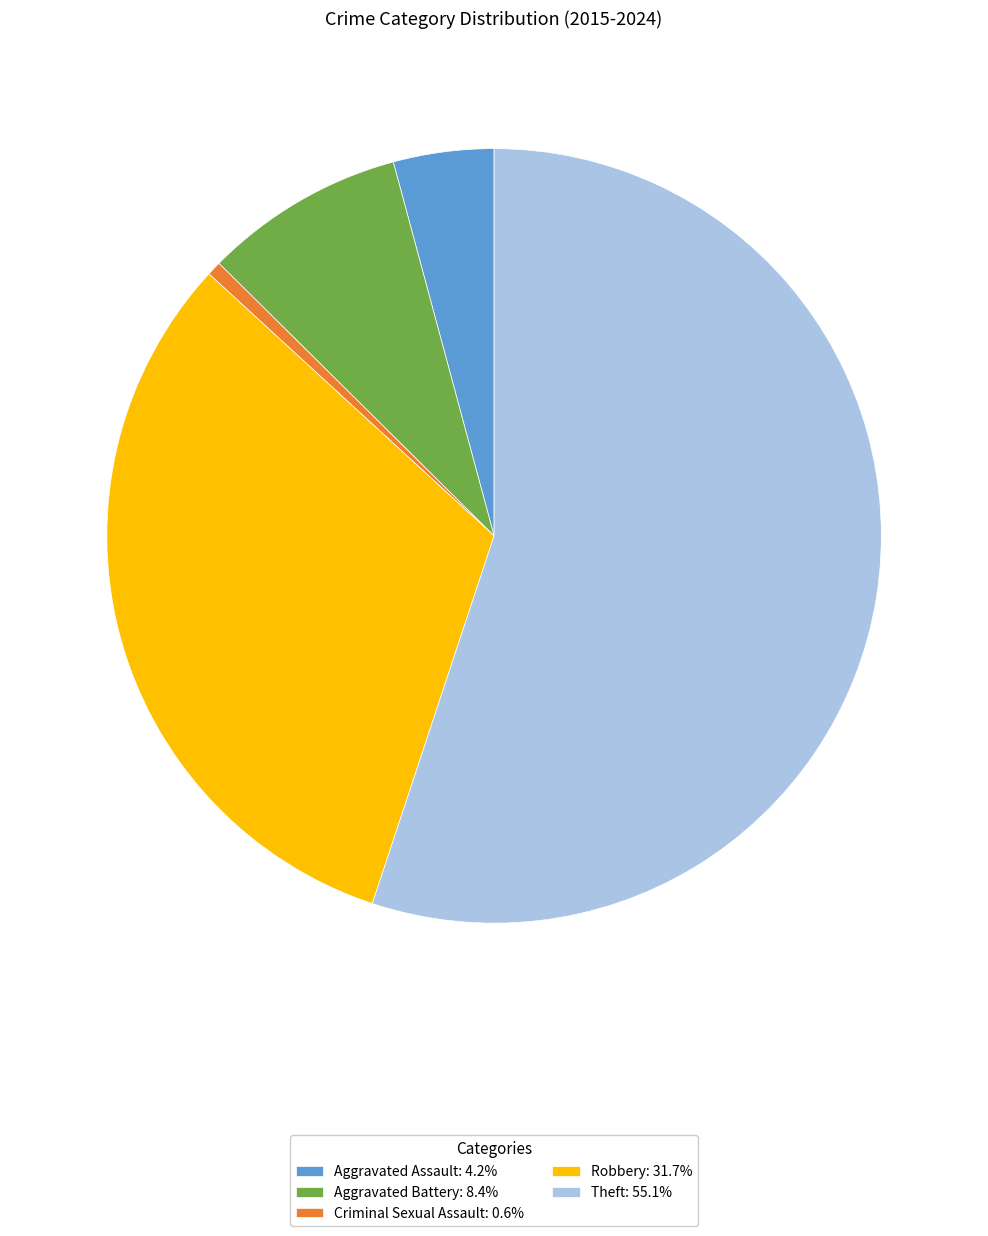

Is it true that Aggravated Battery is 8% of the pie?

True